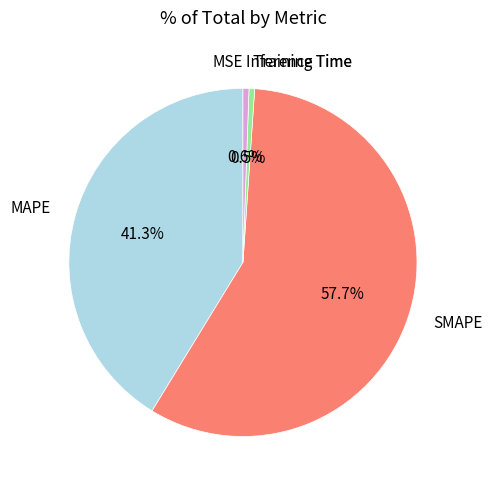

What portion of the pie excludes Inference Time?

99.4%